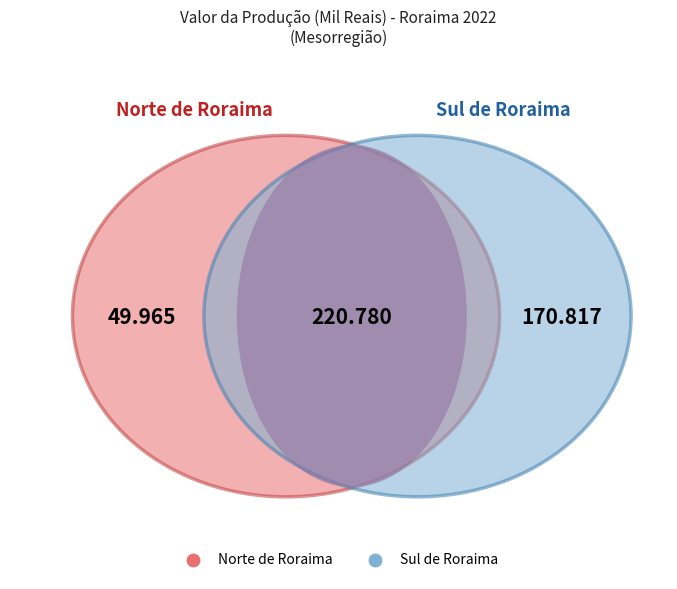

What is the change in value from Norte de Roraima to Sul de Roraima?

+120852